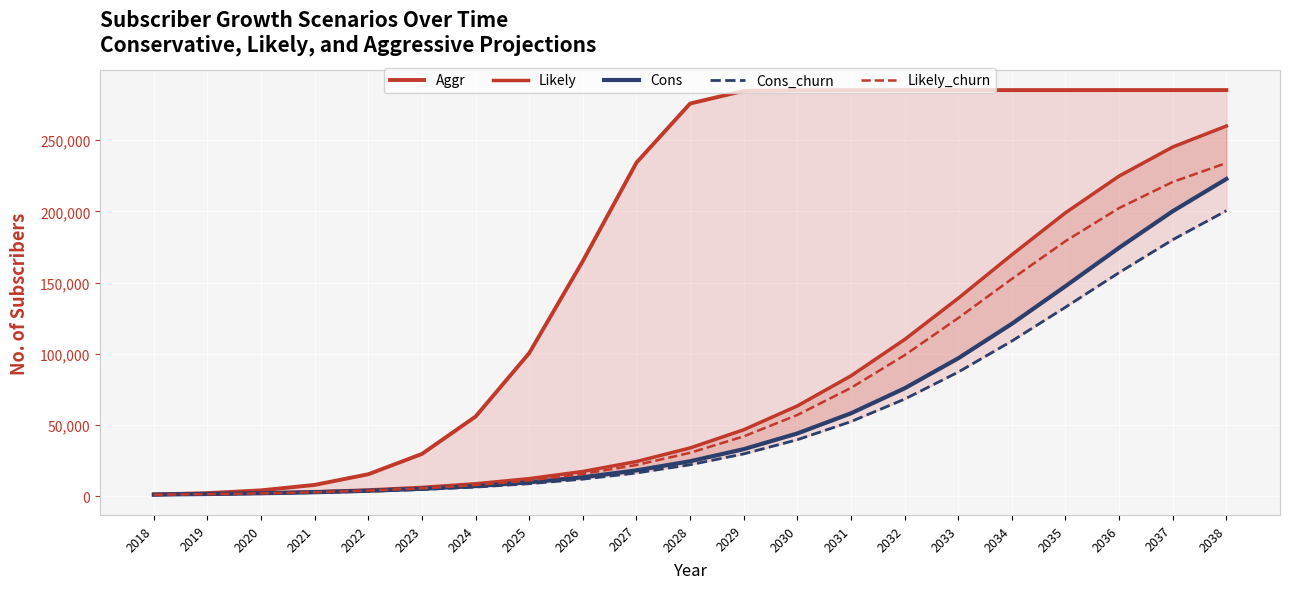

Rank the series at 2023 from lowest to highest value.

Cons_churn, Cons, Likely_churn, Likely, Aggr